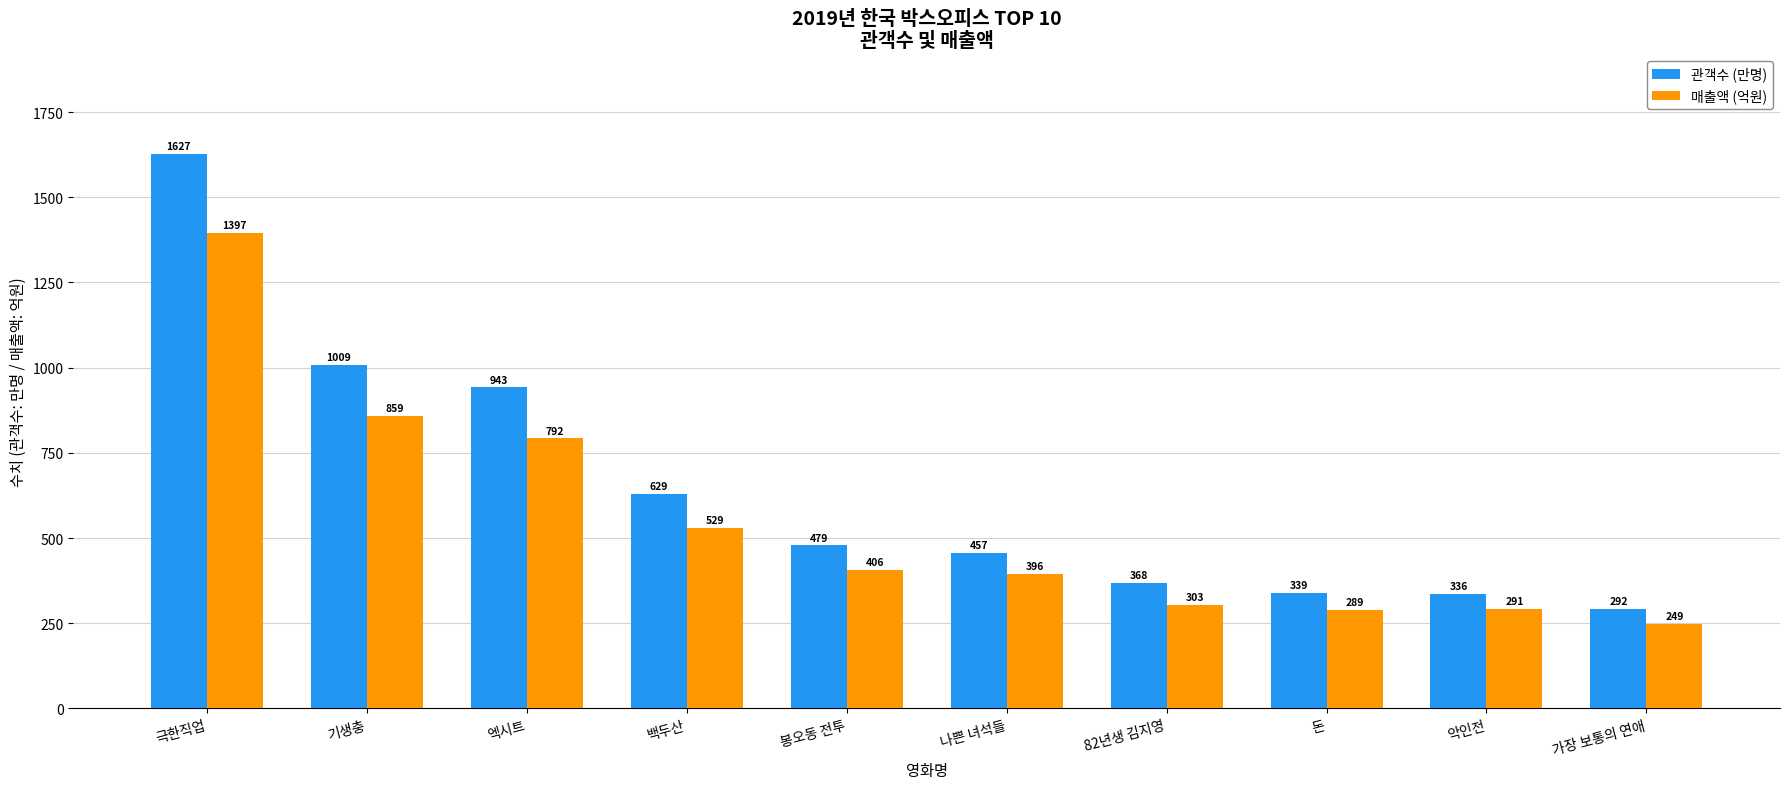

What is the difference between the 매출액 (억원) values at 악인전 and 돈?

2.6